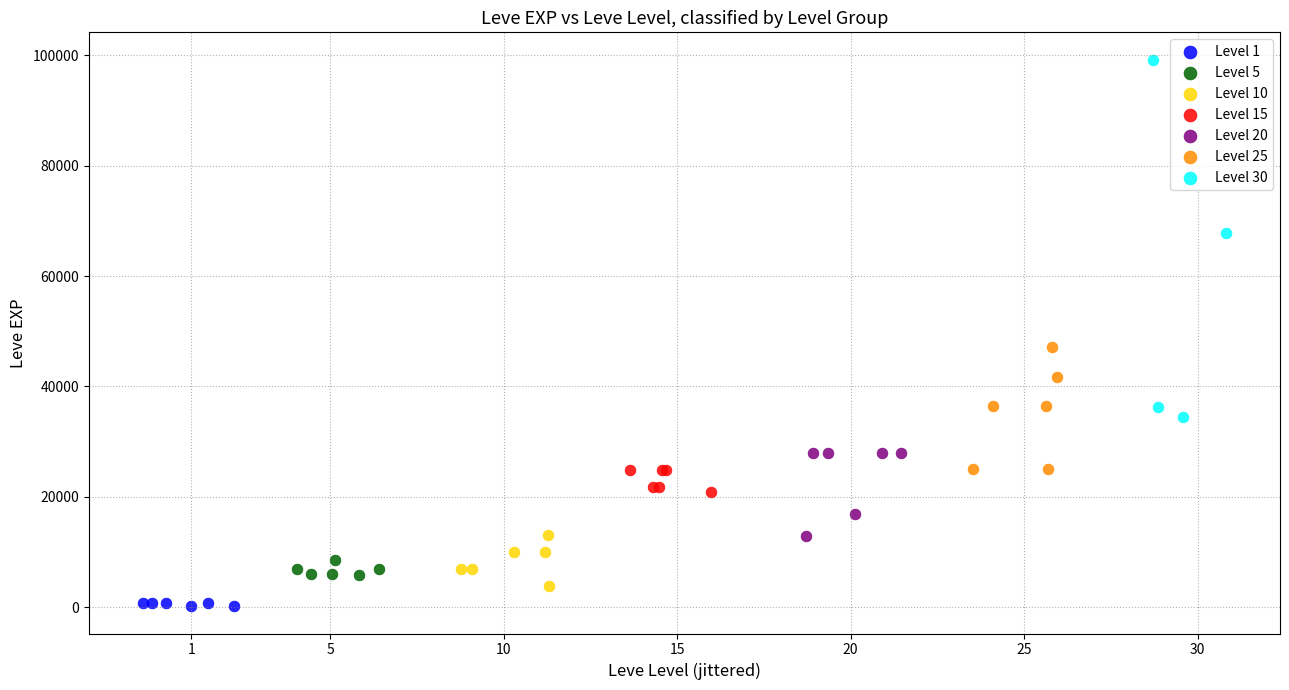

Which series has the largest Y range (max minus min)?

Level 30